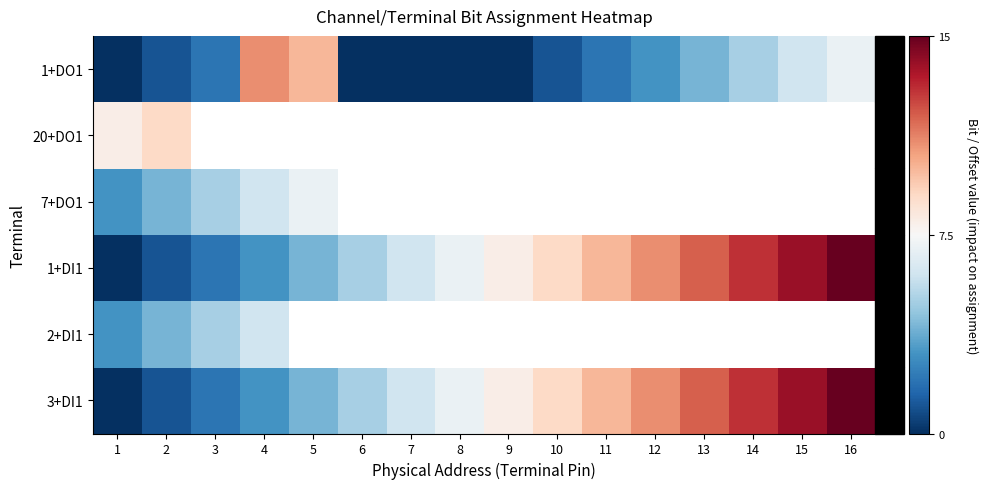

At how many categories does at least one series exceed 0?

12